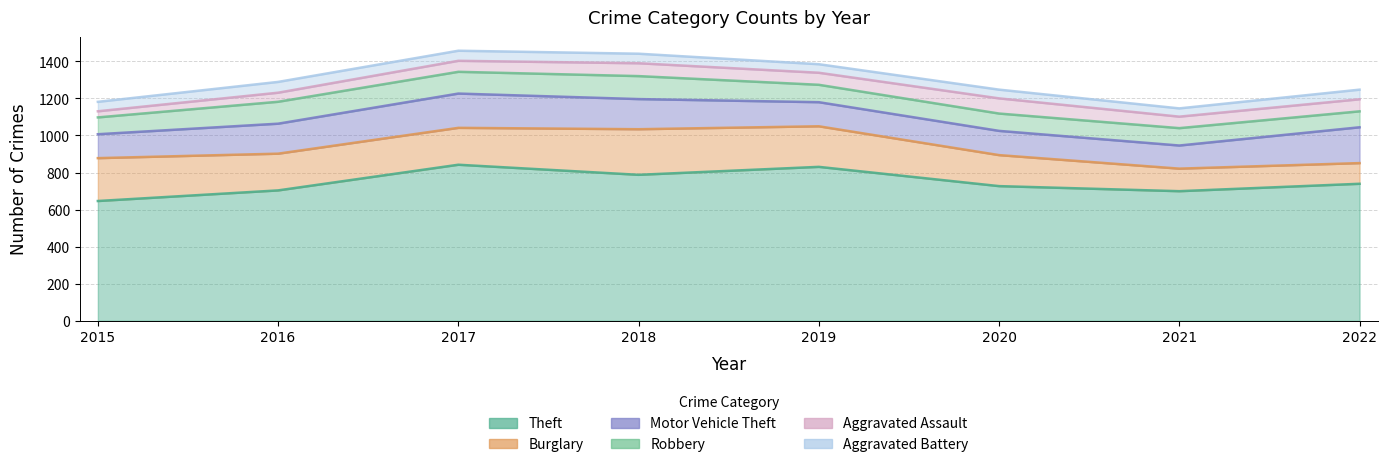

At which category is the sum across all series the highest?

2017